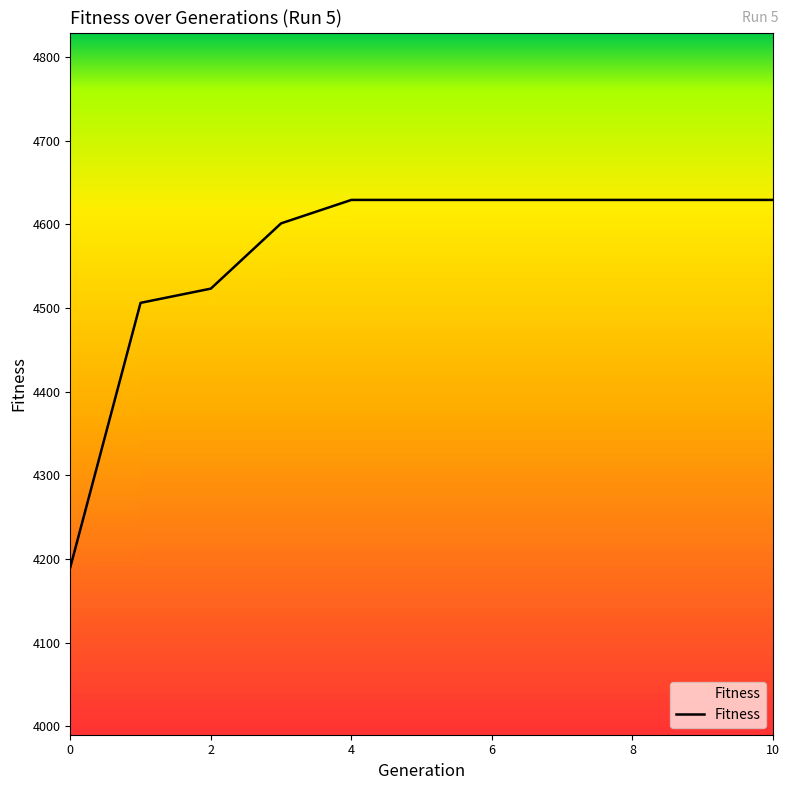

Reading left to right, list all the values displayed in this chart.

0=4190	1=4506	2=4523	3=4601	4=4629	5=4629	6=4629	7=4629	8=4629	9=4629	10=4629